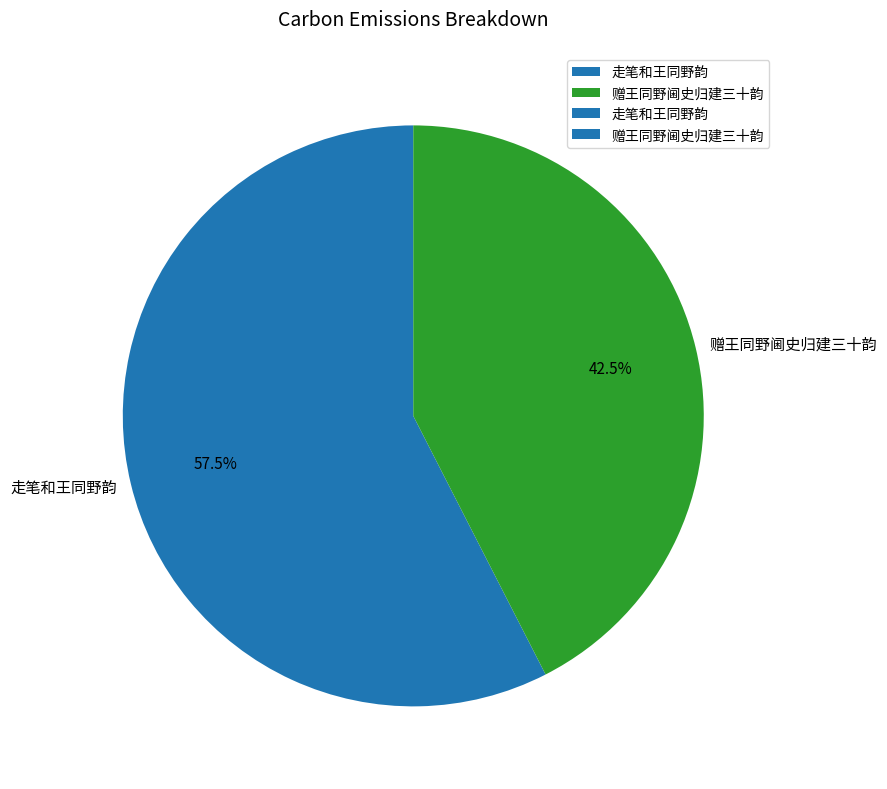

How many slices are in this pie chart?

2